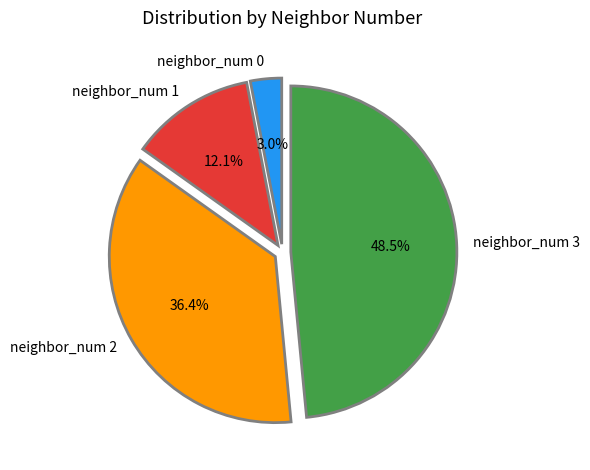

Approximately how many times larger is the value at neighbor_num 3 compared to neighbor_num 1?

4.0